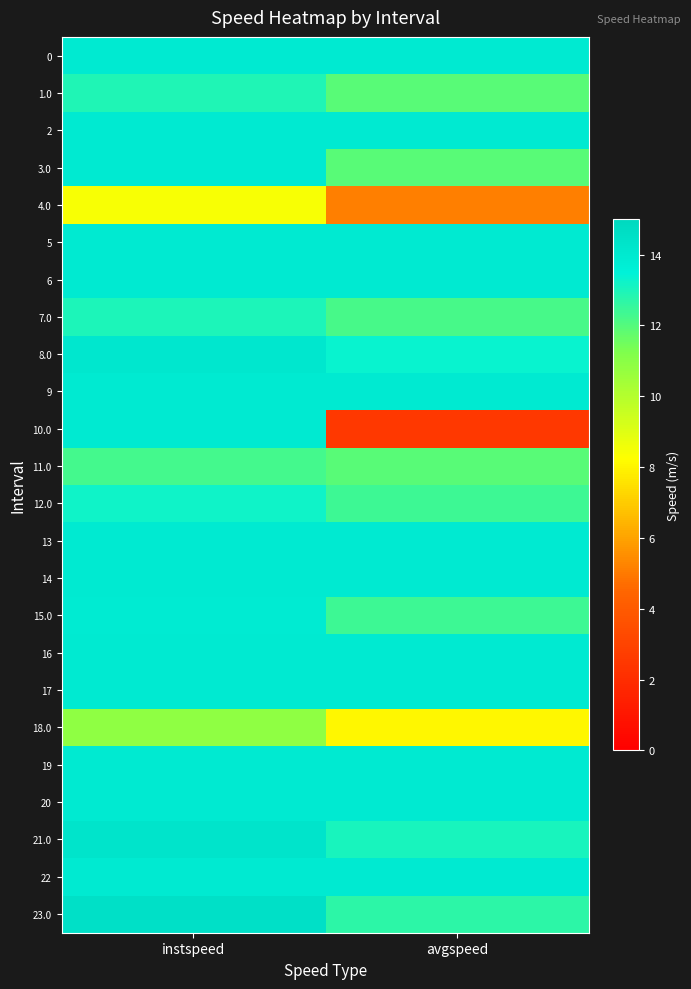

At how many categories does at least one series exceed 8?

2